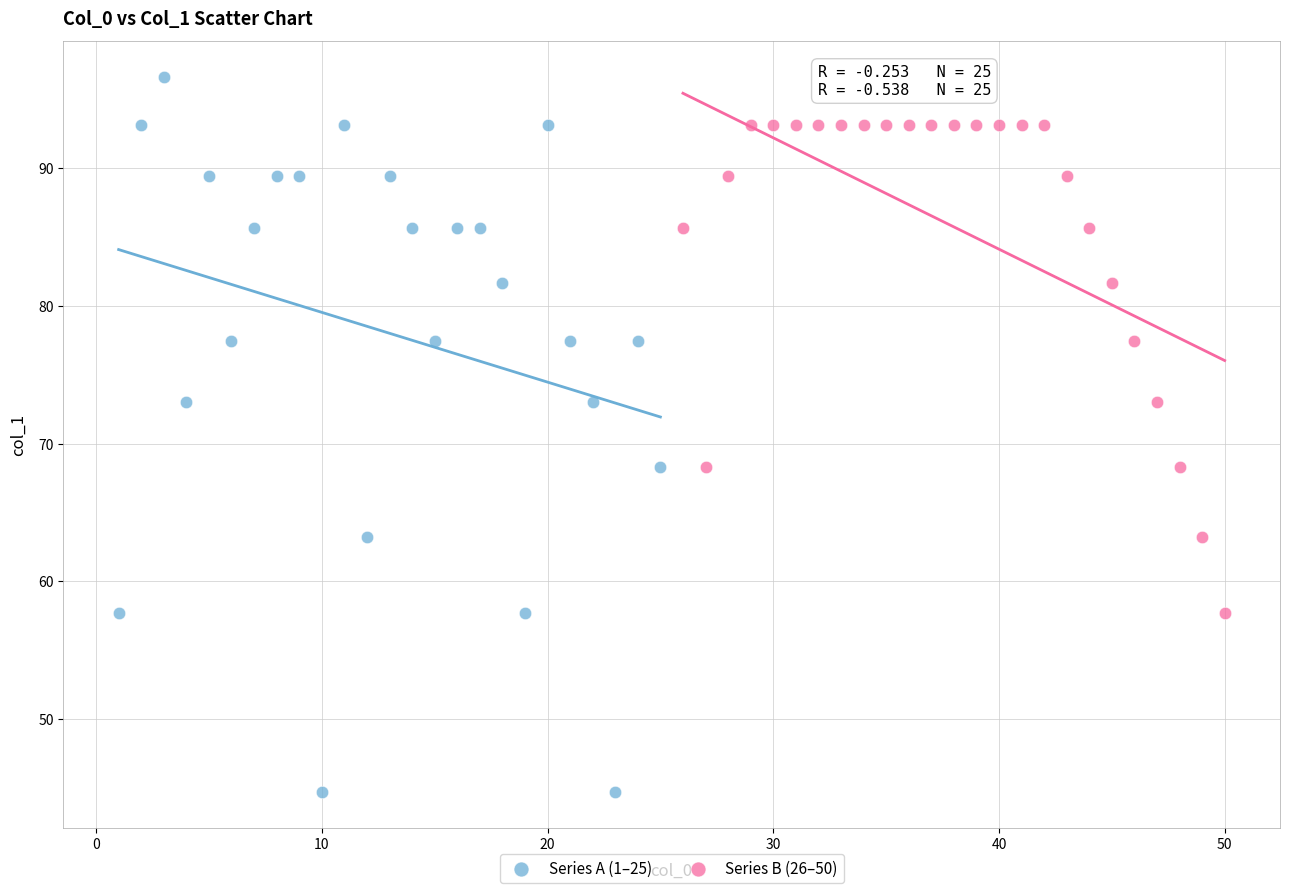

Which series has the widest spread of Y values?

Series A (1–25)